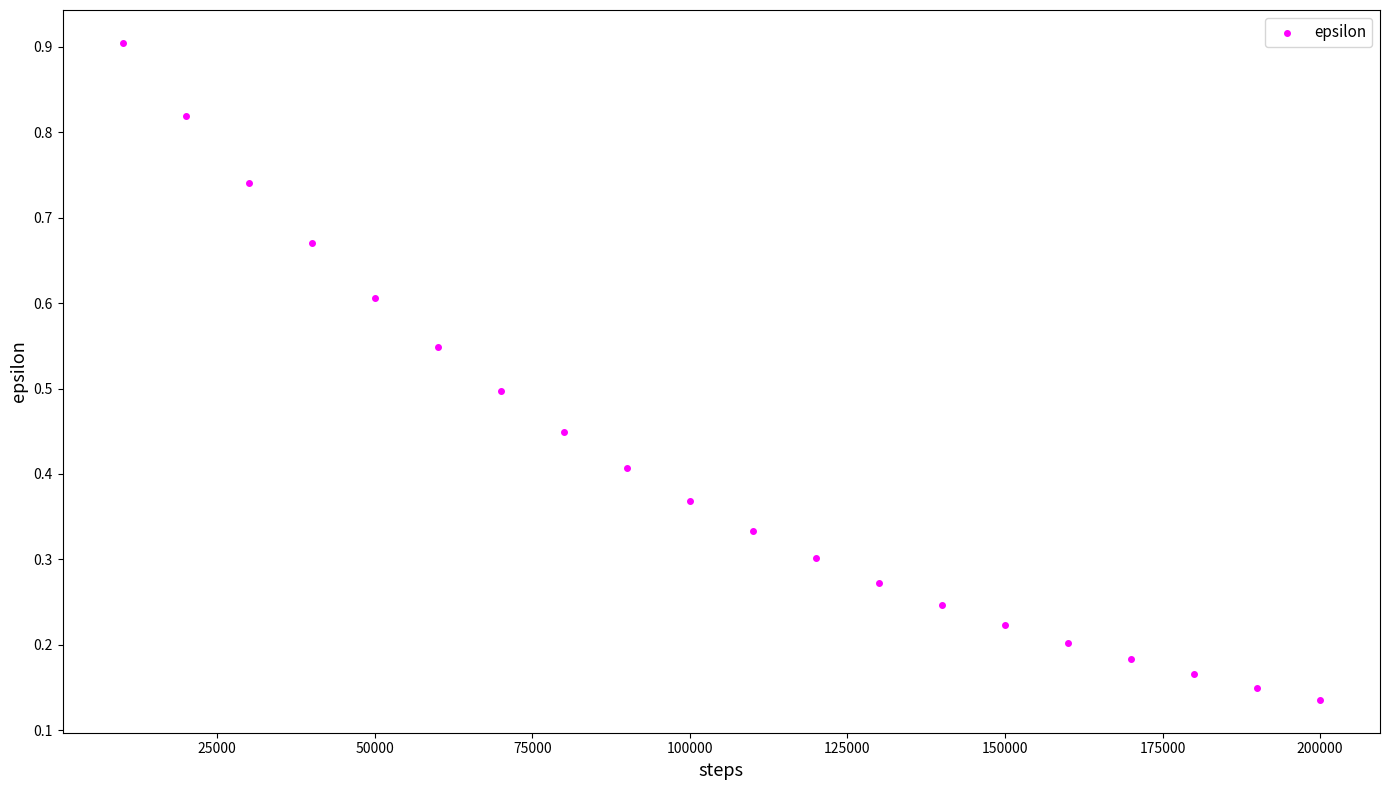

What is the range of X values (max minus min)?

190000.0